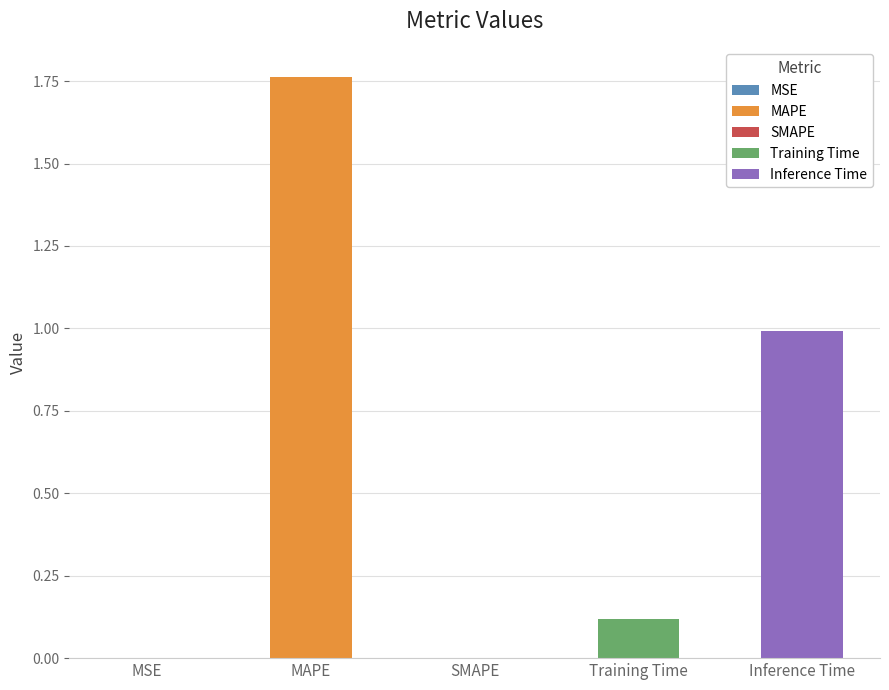

Which has a higher value, Training Time or MSE?

Training Time